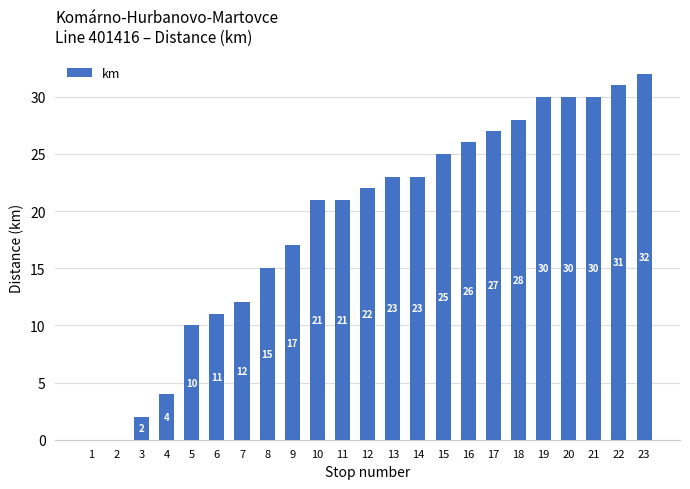

What is the change in value from 5 to 18?

+18